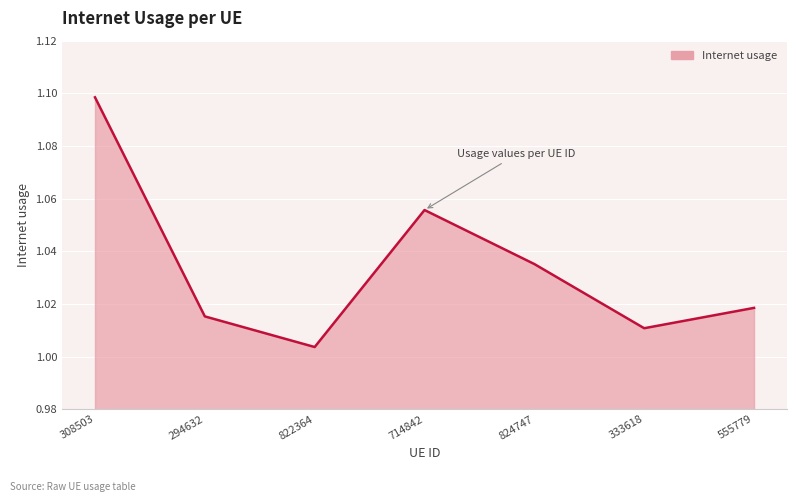

Does the chart display data point markers on the line(s)?

No